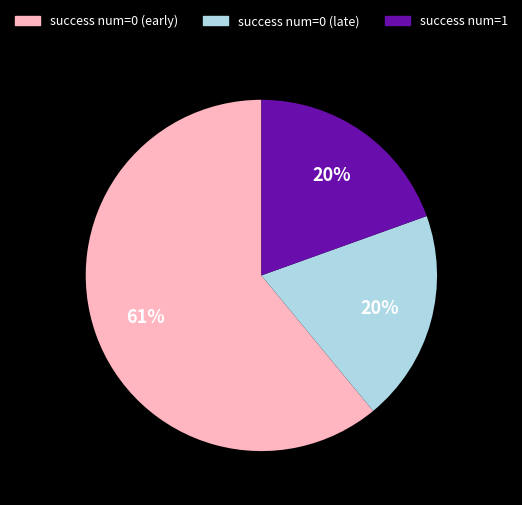

To the nearest percent, what is the average slice percentage?

33%